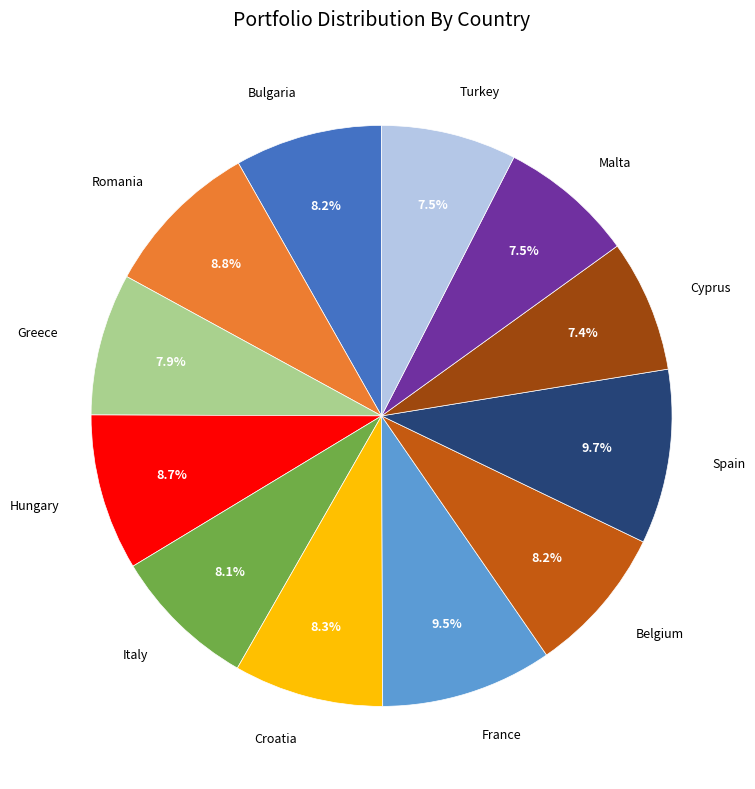

Is there a majority slice in this chart?

No